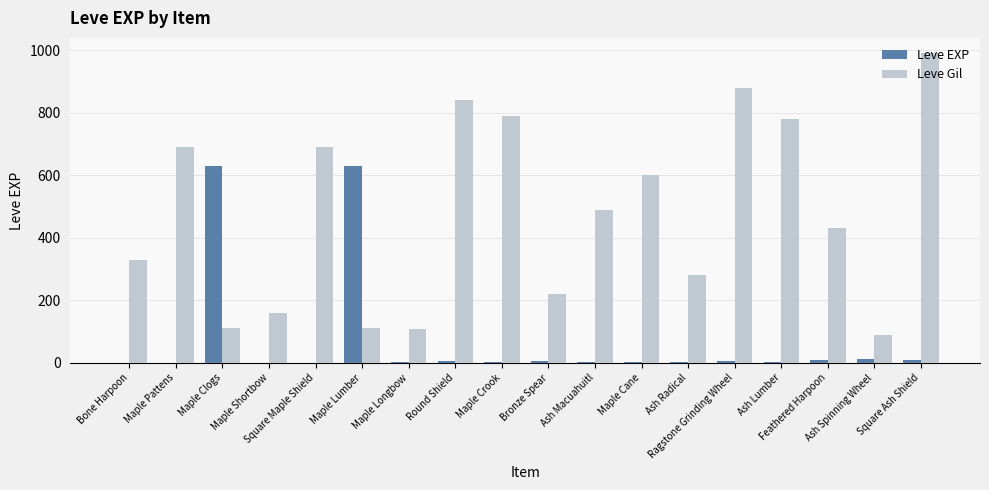

How many groups of bars are there?

18